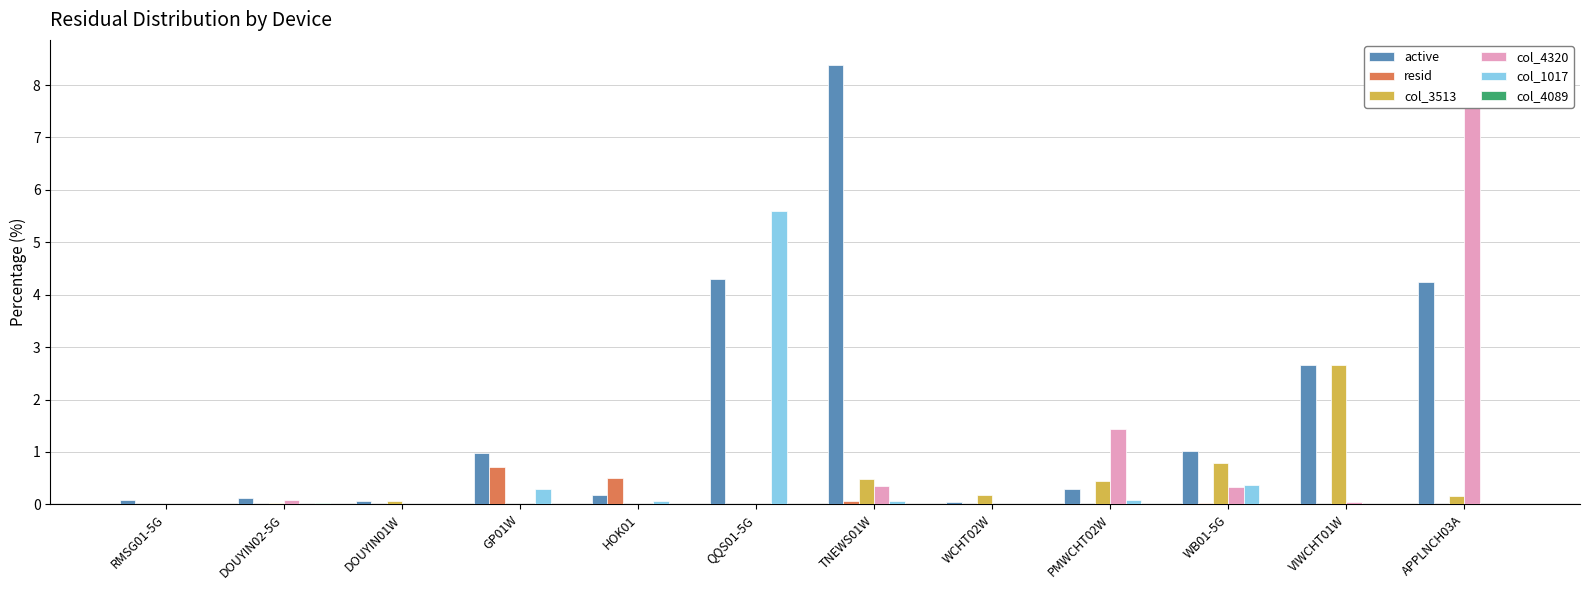

Which series has the widest spread of values?

col_4320